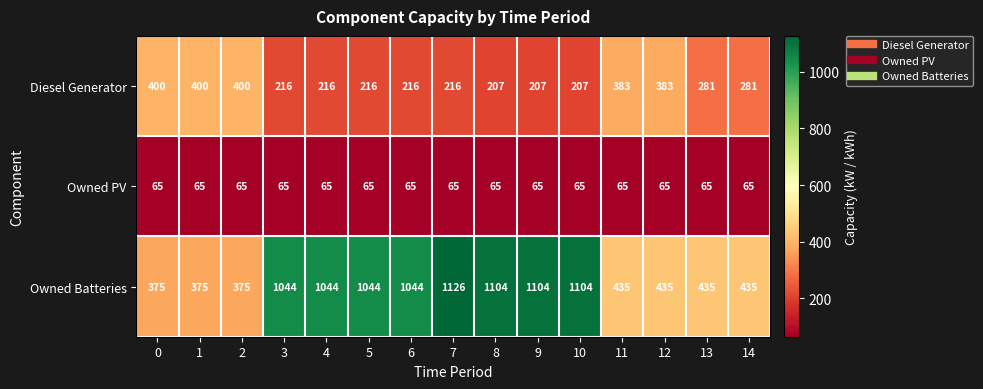

What is the spread (max minus min) of values at 1?

335